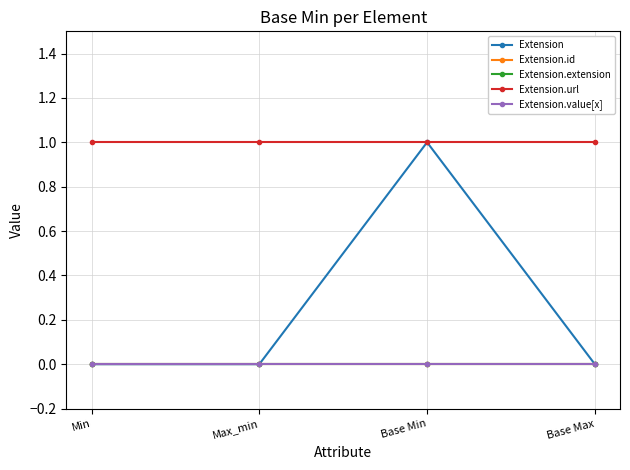

Count the number of data series in this chart.

5